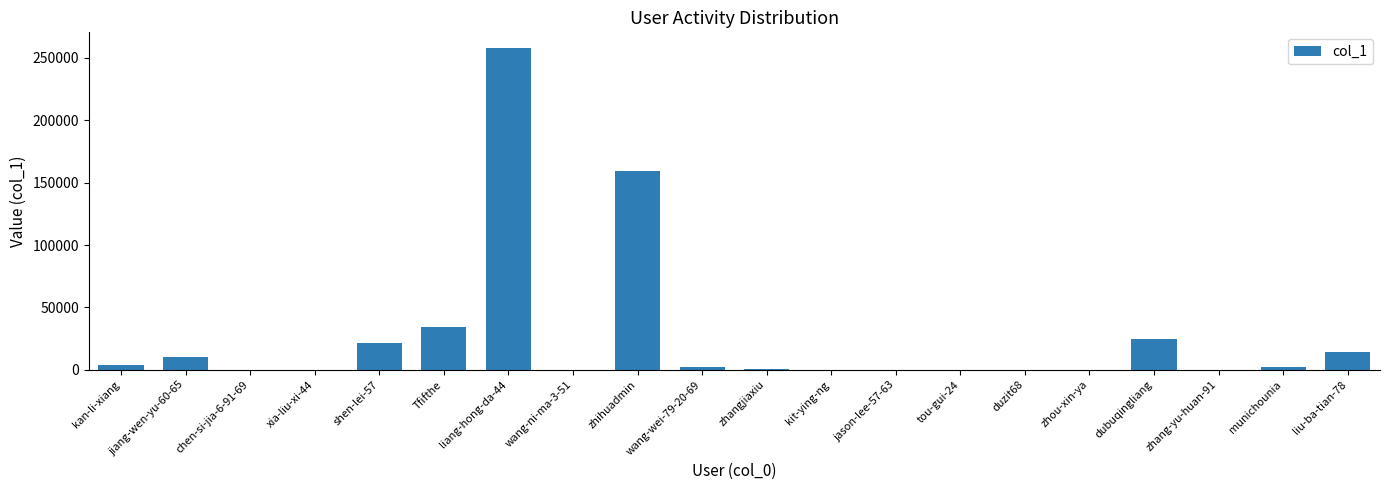

What is the sum of all values?

531135